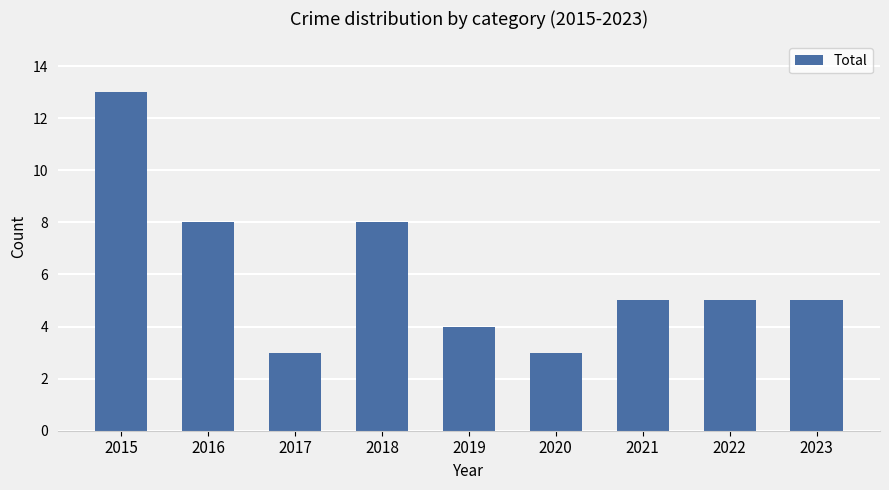

Between 2023 and 2016, which is larger?

2016